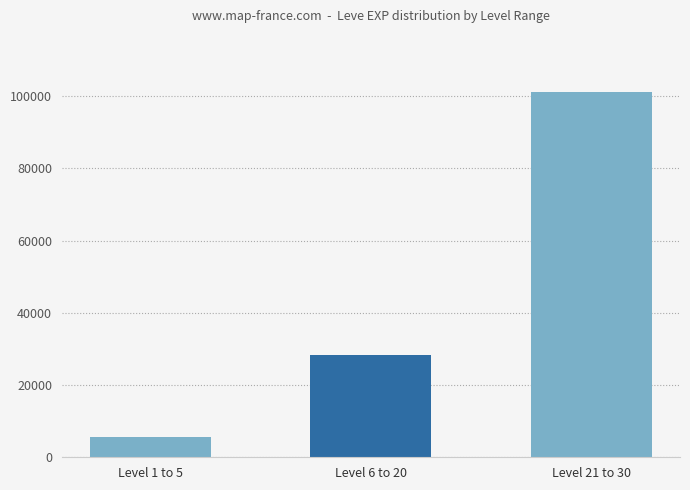

Reading left to right, transcribe all the data shown in this chart.

5740	28450	101300